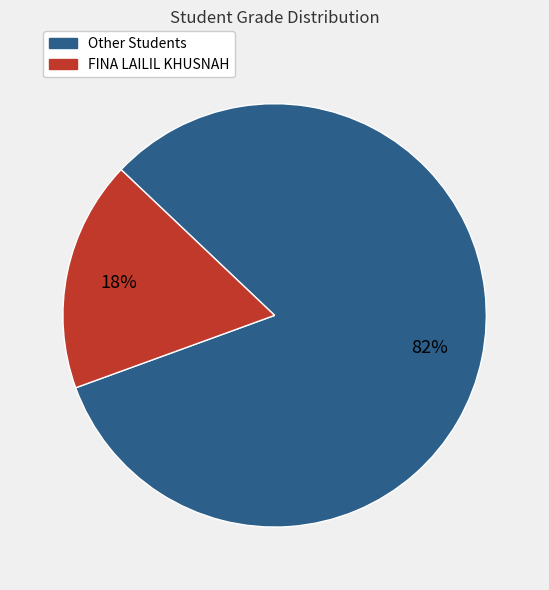

Is there any slice that represents more than half of the pie?

Yes